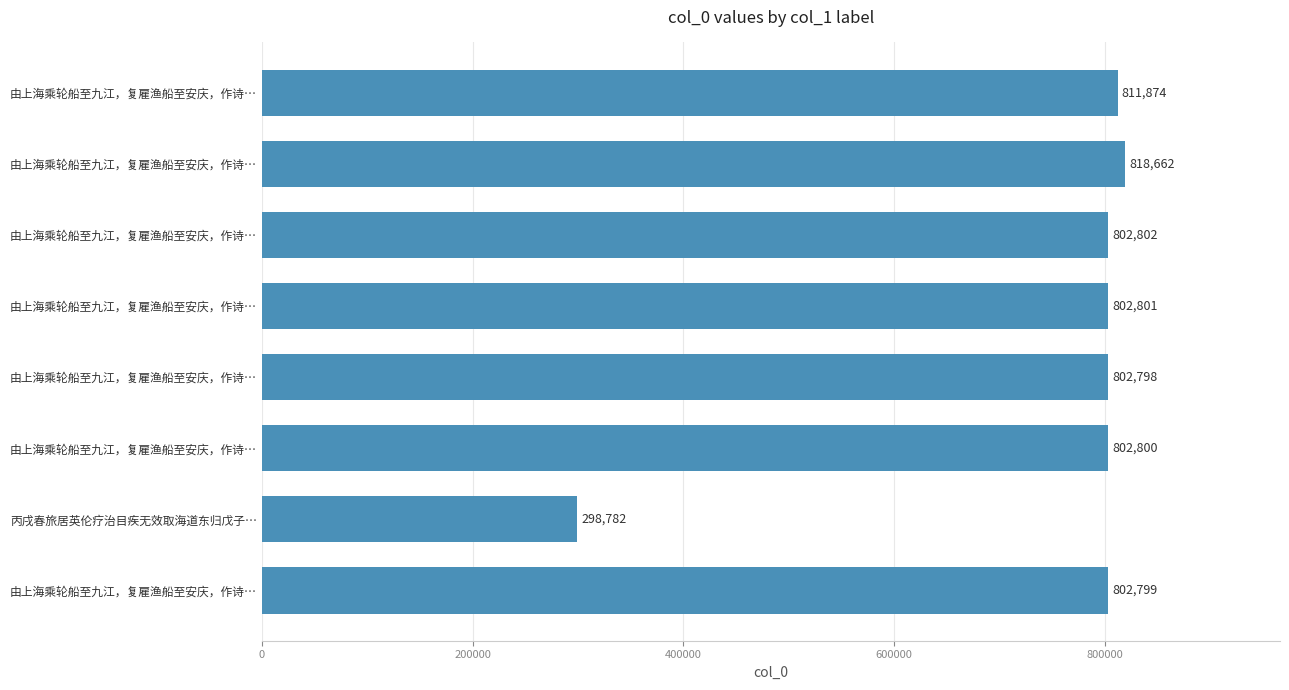

How many series are shown in this chart?

1